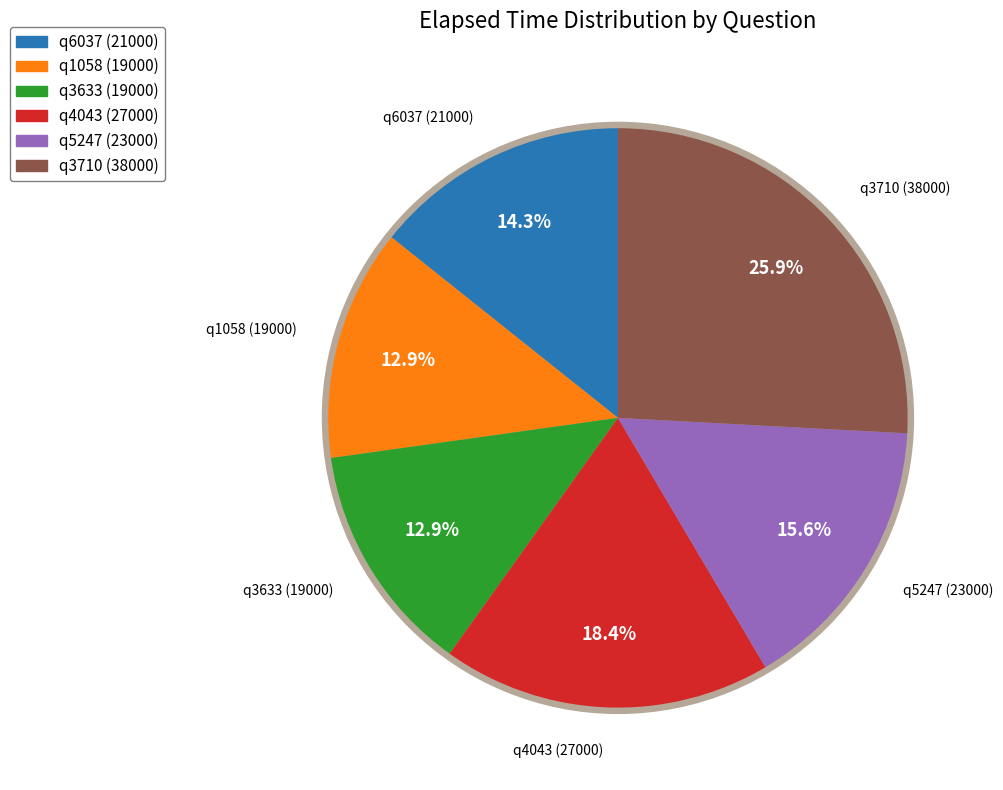

What is the change in value from q1058 (19000) to q5247 (23000)?

+4000